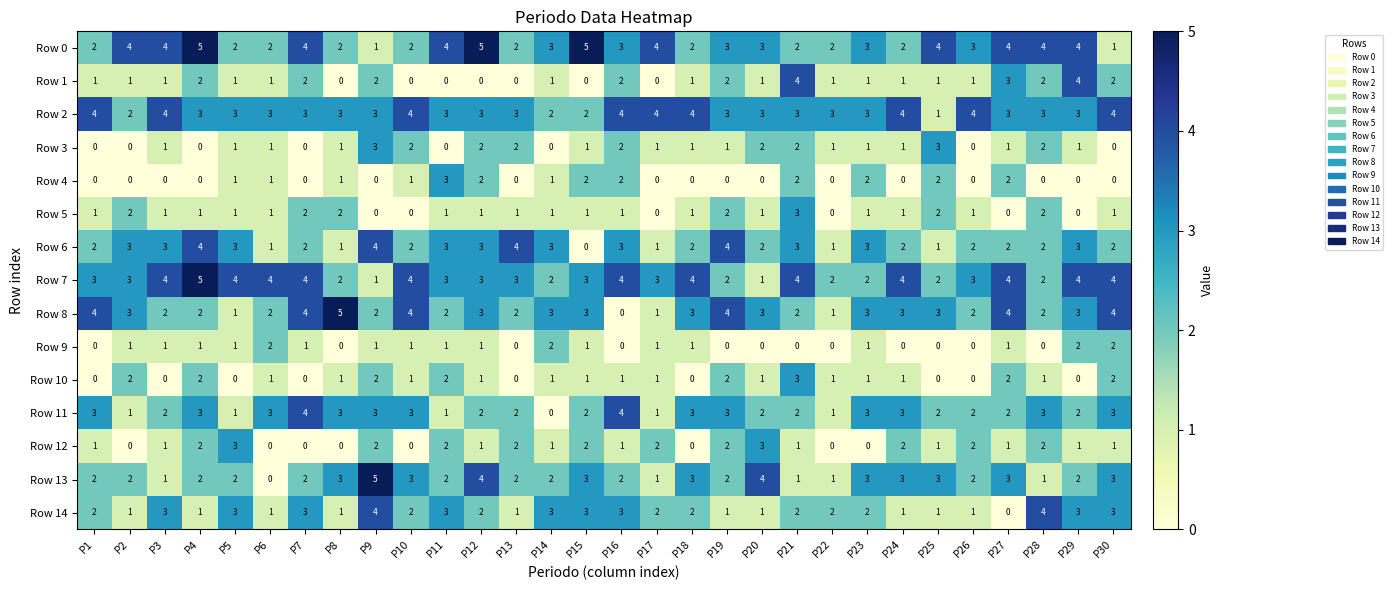

At which label does Row 4 reach its peak?

P11